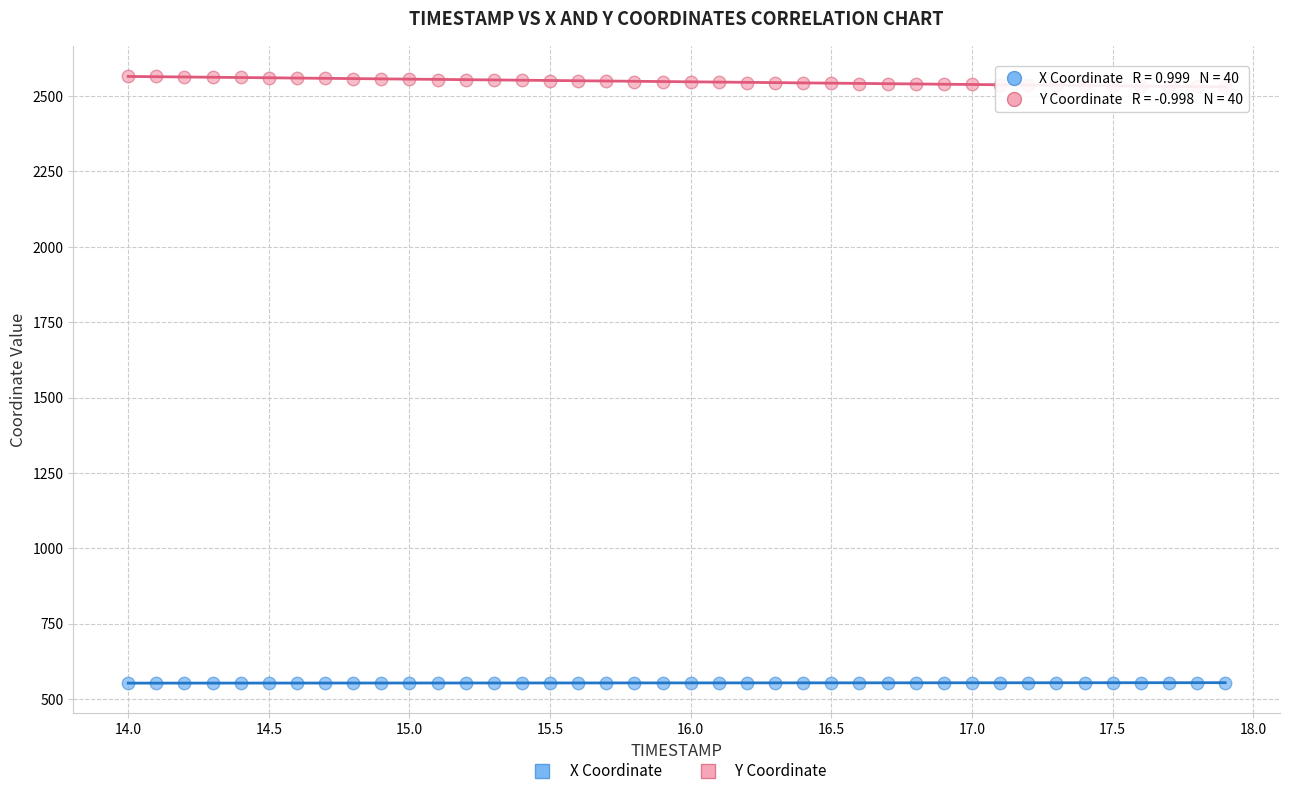

Which series reaches the minimum Y coordinate?

X Coordinate